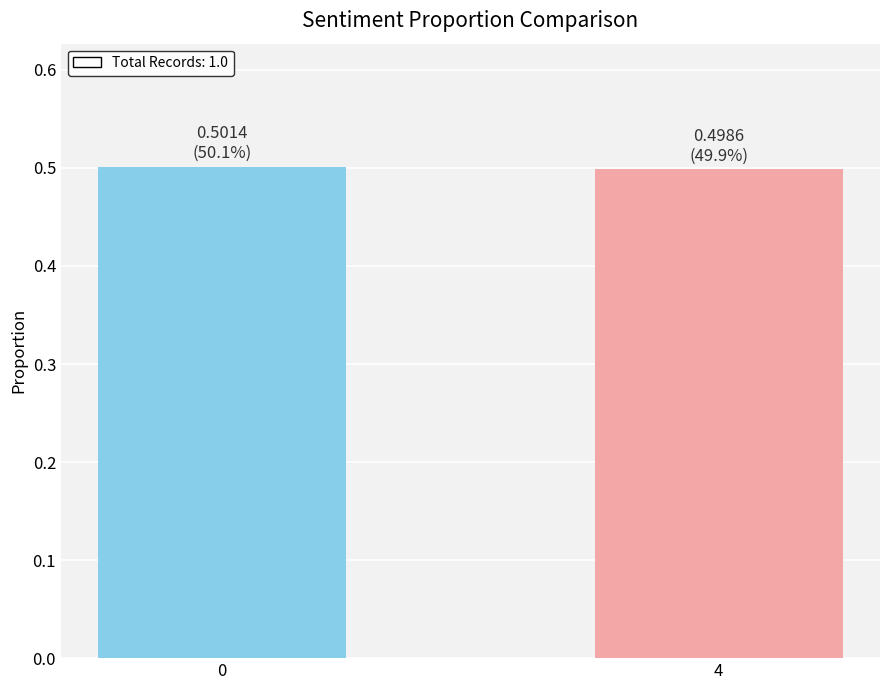

What is the value of the 1st bar from the left?

0.5